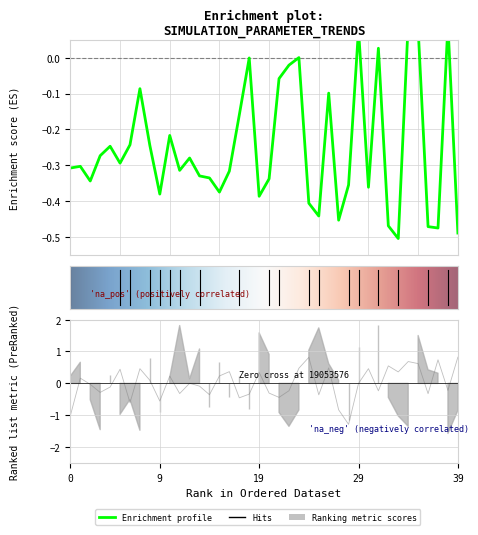

Does the chart have visible grid lines?

Yes